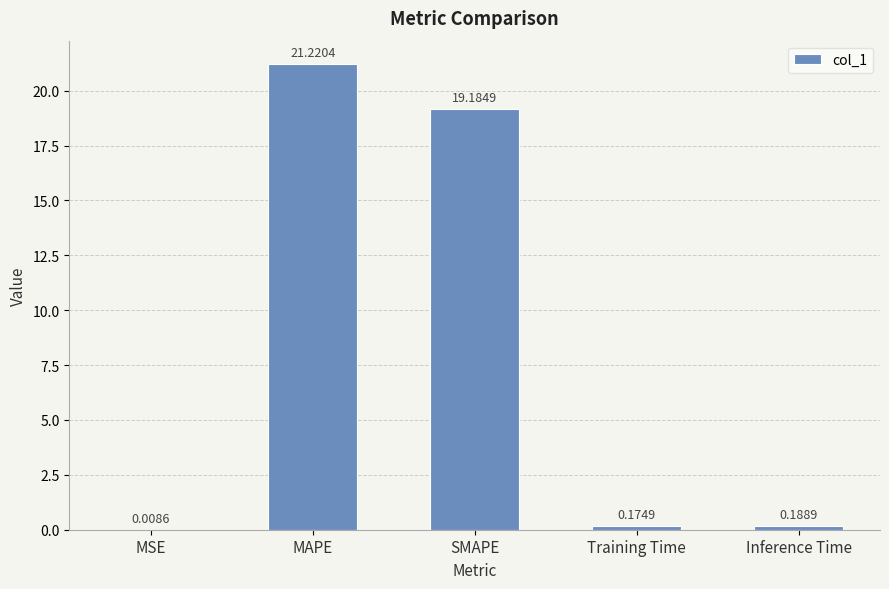

At which label is the value closest to 10?

SMAPE